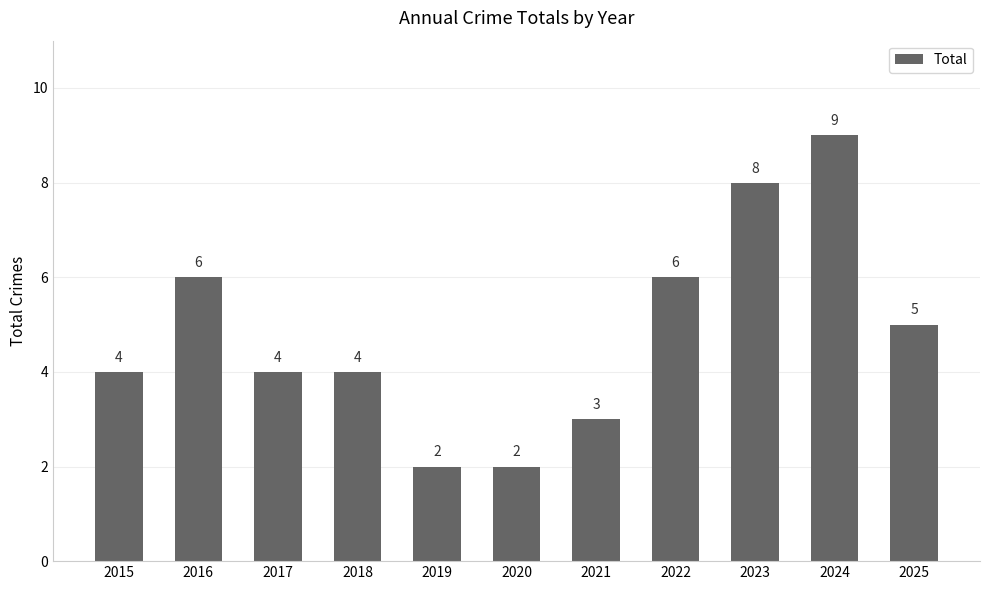

How many bars are there in total?

11